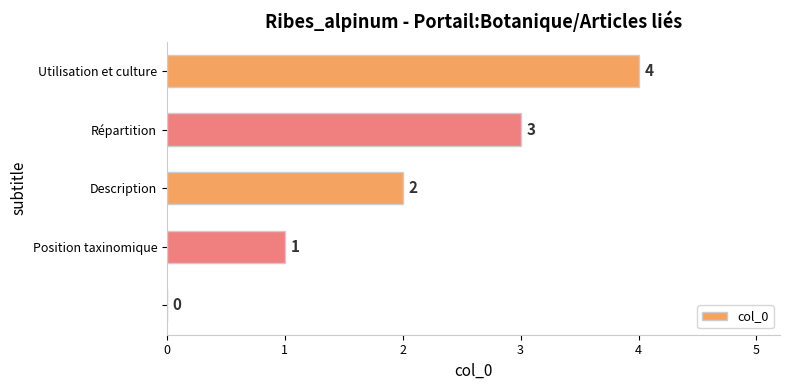

How many data points does each series have?

5